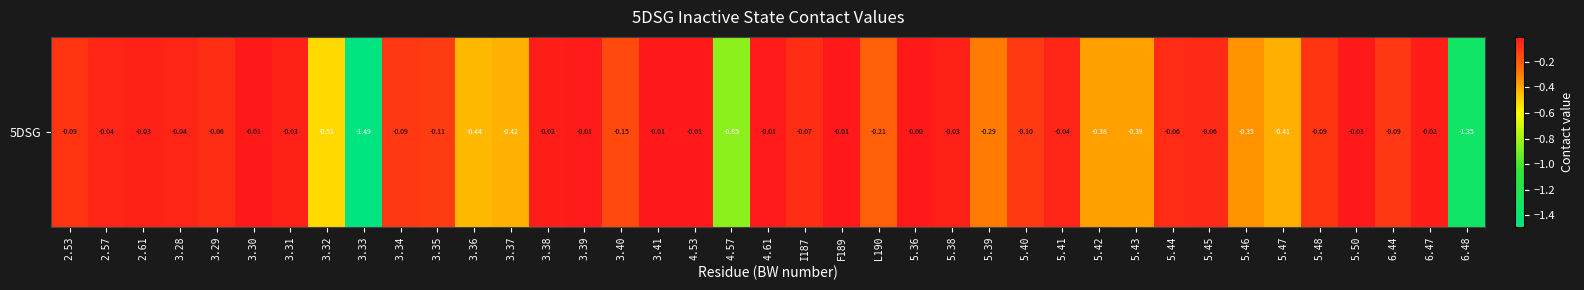

List the labels in order of value, largest first.

5.36, 3.41, F189, 3.30, 4.53, 5.50, 3.39, 4.61, 6.47, 3.38, 2.61, 3.31, 5.38, 5.41, 2.57, 3.28, 5.45, 5.44, 3.29, I187, 5.48, 2.53, 3.34, 6.44, 5.40, 3.35, 3.40, L190, 5.39, 5.46, 5.42, 5.43, 5.47, 3.37, 3.36, 3.32, 4.57, 6.48, 3.33